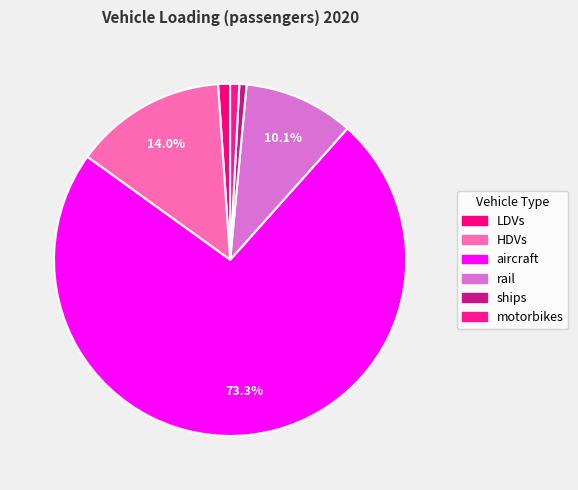

Between rail and aircraft, which is larger?

aircraft